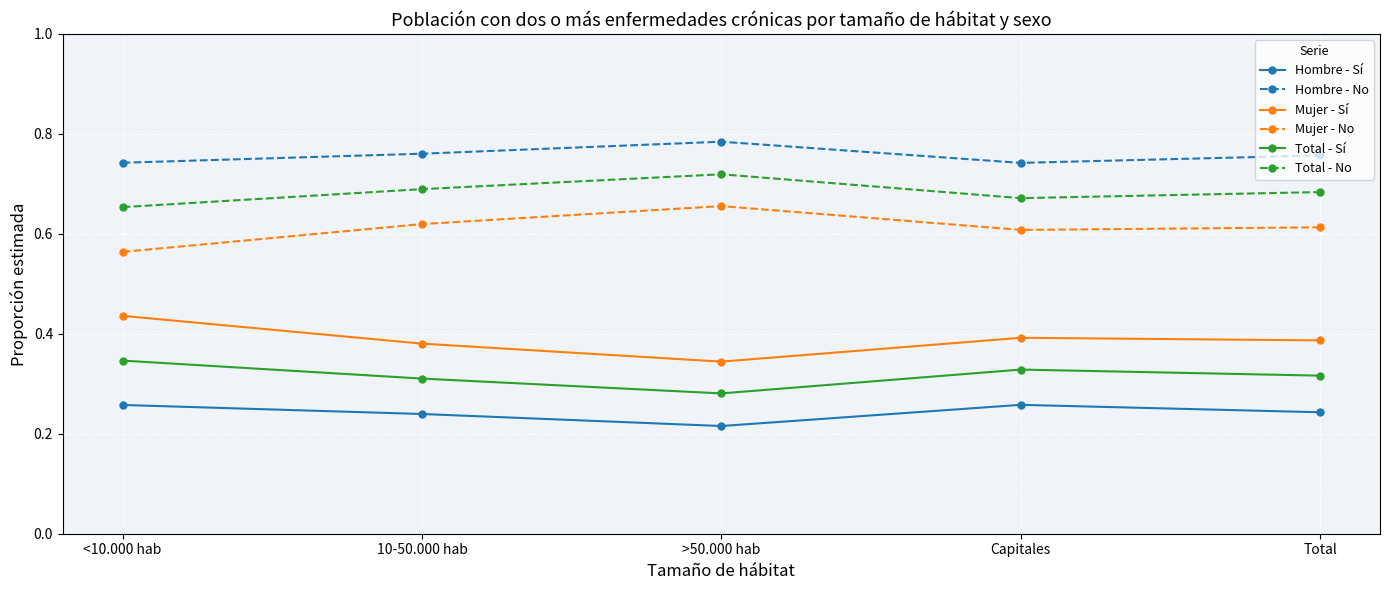

What is the difference between the highest and lowest values at Capitales?

0.5